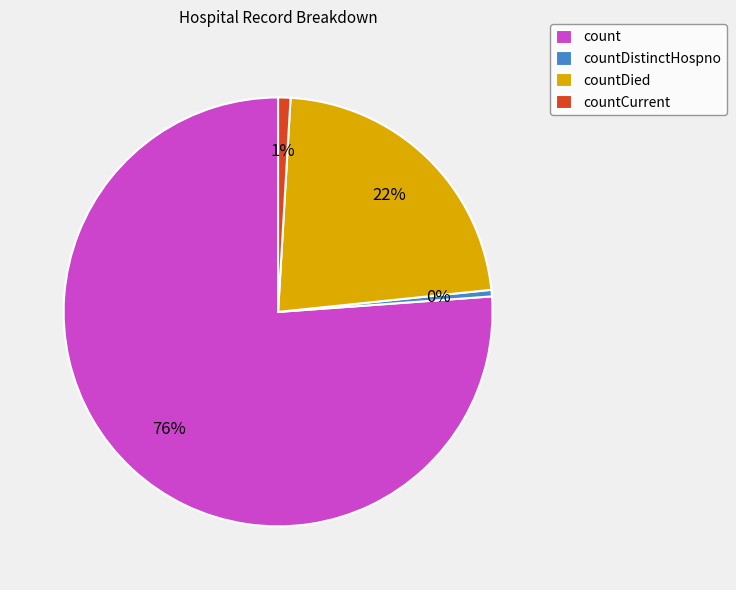

Between count and countDistinctHospno, which is larger?

count